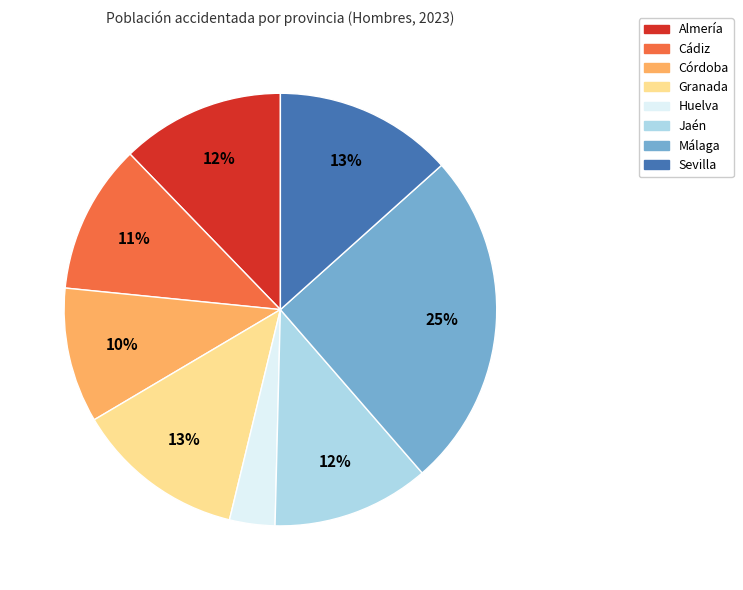

To the nearest percent, what is the average slice percentage?

12%